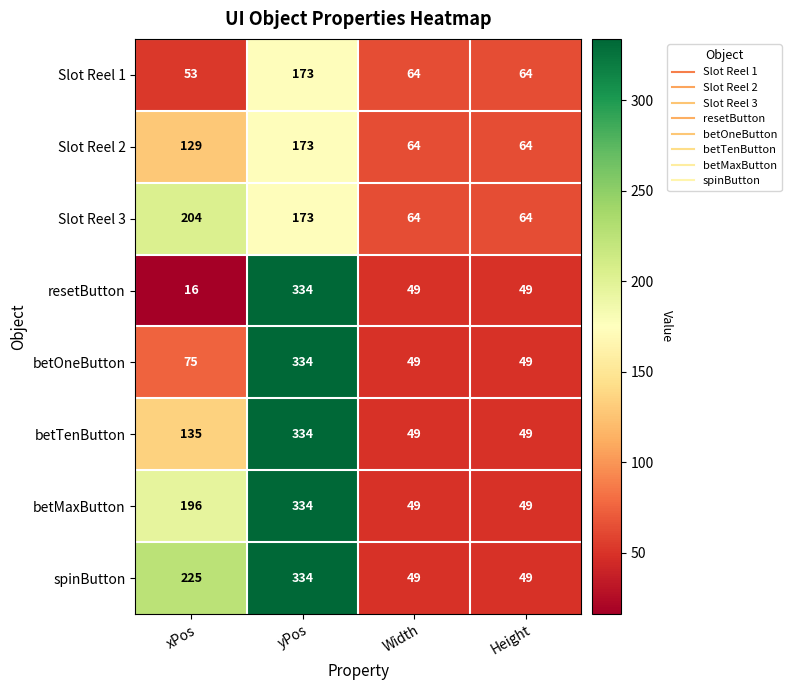

Which category has the highest value across all series?

yPos